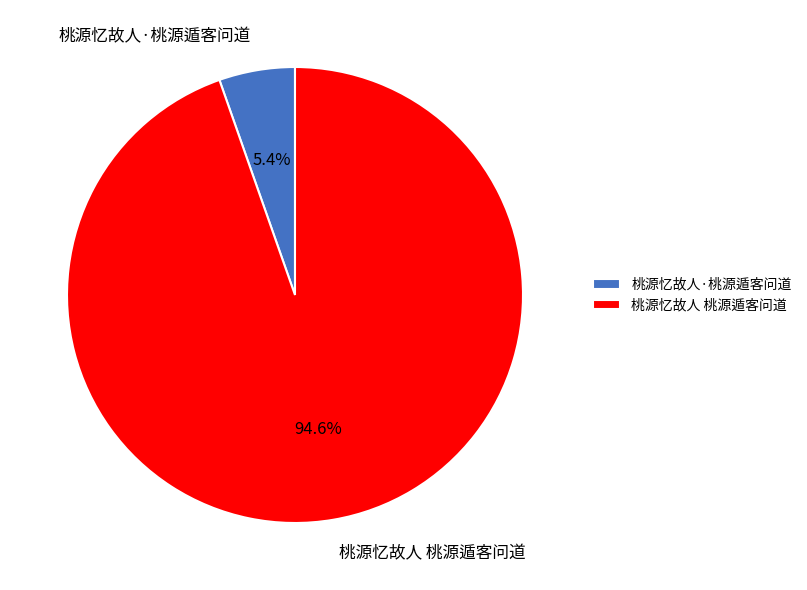

Which has a higher value, 桃源忆故人 桃源遁客问道 or 桃源忆故人·桃源遁客问道?

桃源忆故人 桃源遁客问道